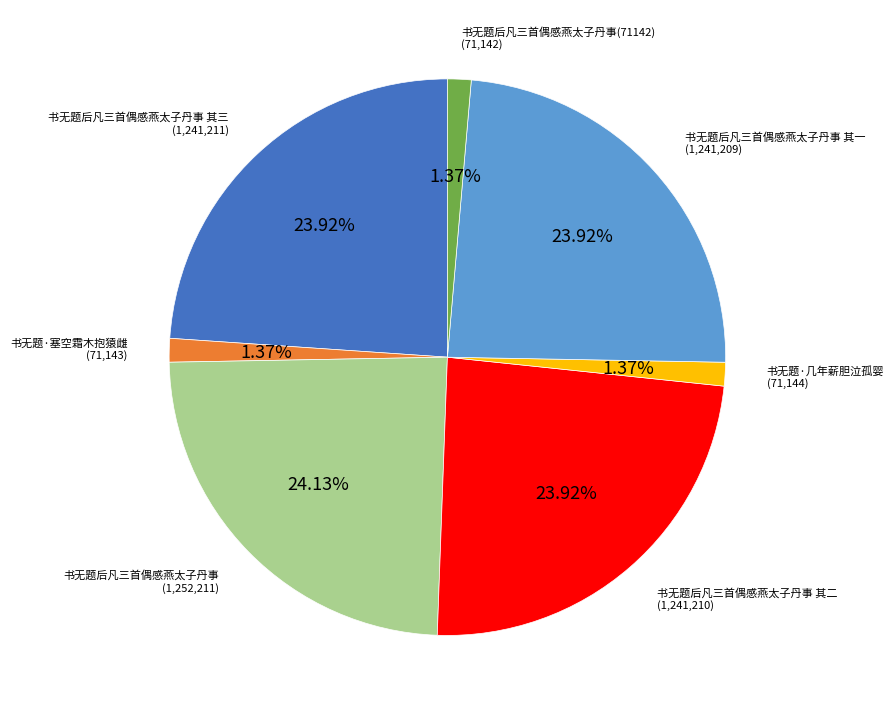

Is there any slice that represents more than half of the pie?

No